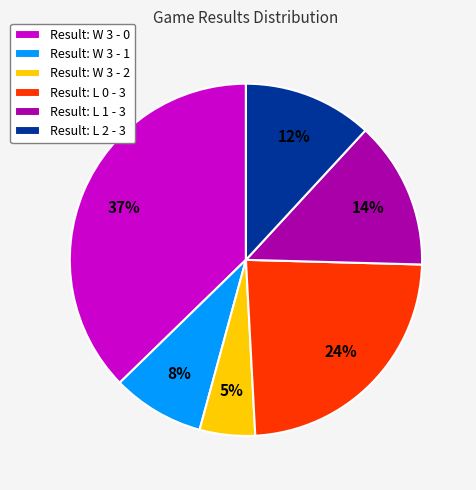

What is the largest slice in the pie chart?

Result: W 3 - 0